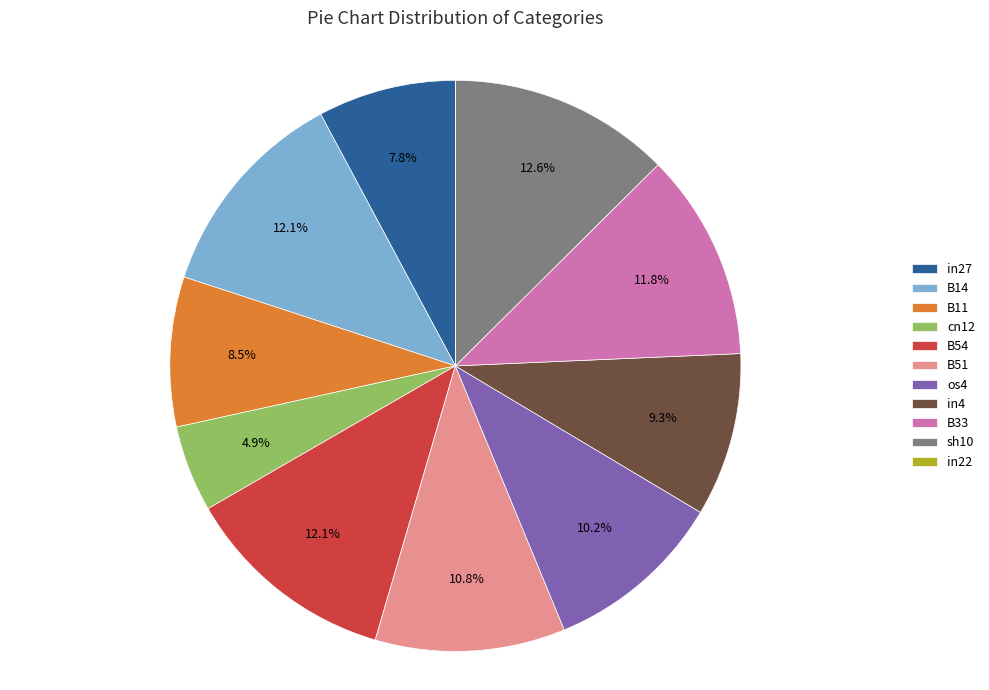

What is the total percentage of B33 and B14?

23.9%